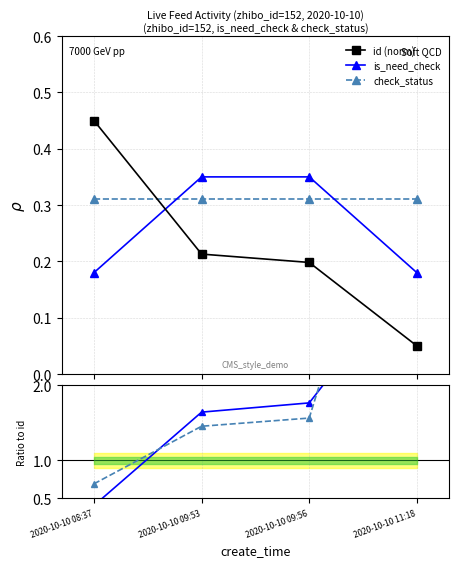

How many id (norm) values are between 0 and 1?

4